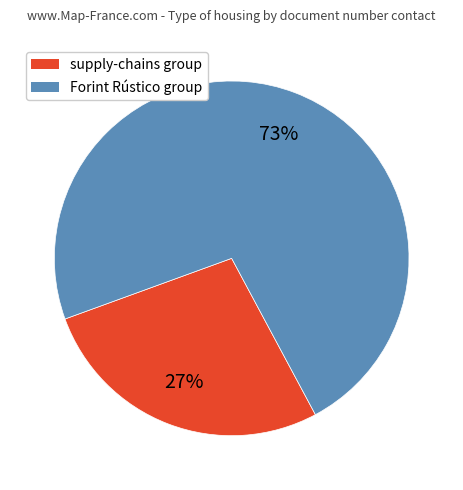

Is there a majority slice in this chart?

Yes